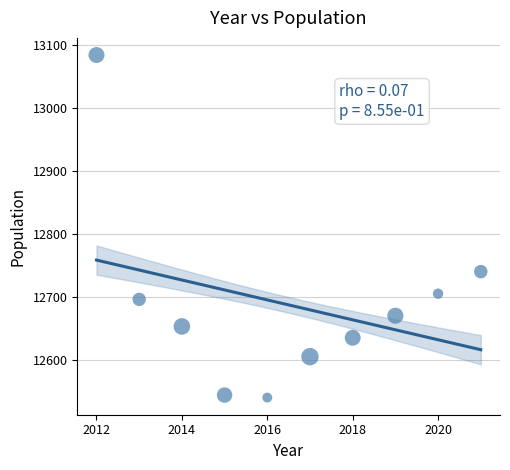

What Y value in the scatter plot is closest to 12812?

12740